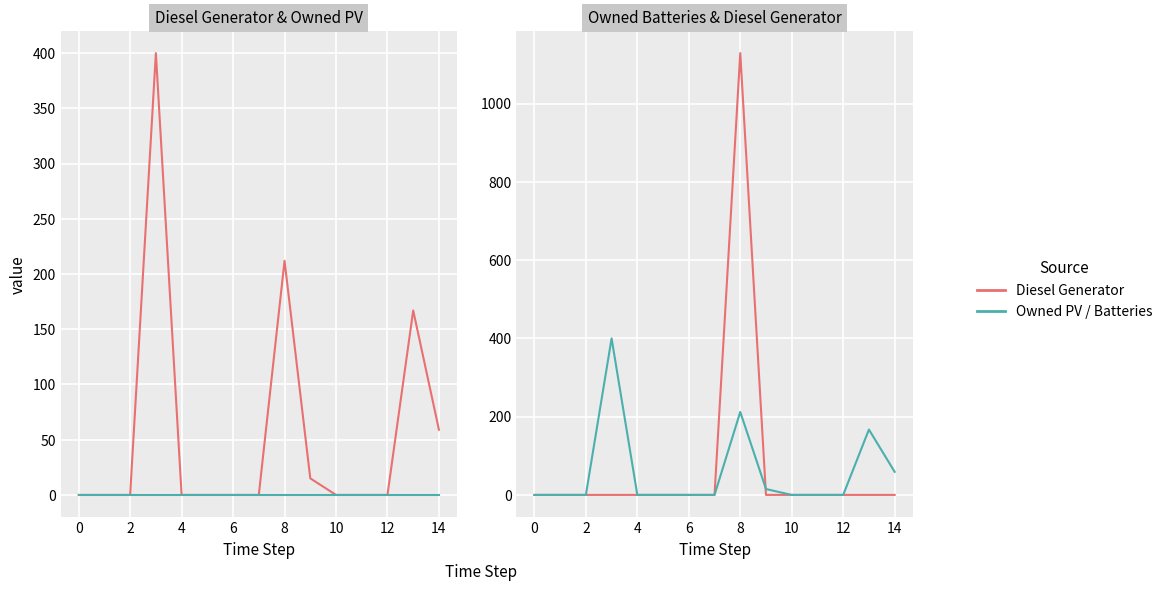

True or false: Owned Batteries has more than 1 points higher than both neighbors.

False